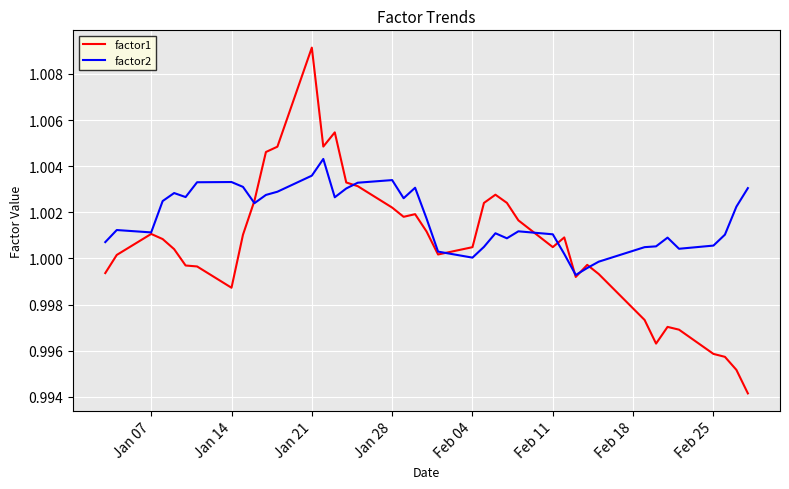

Which series has the largest total across all categories?

factor2